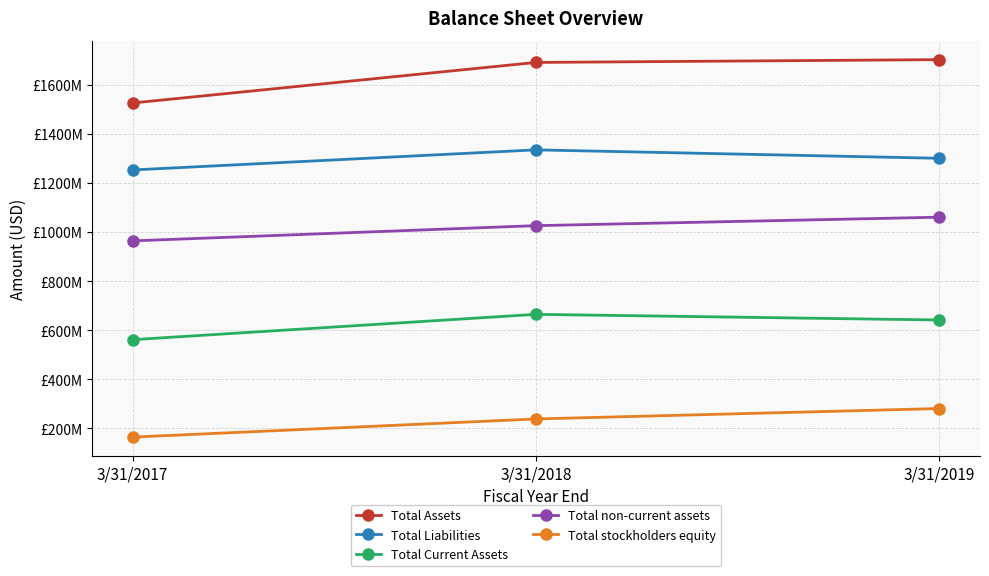

What is the value of the Total stockholders equity point at the 1st from the left?

164723000